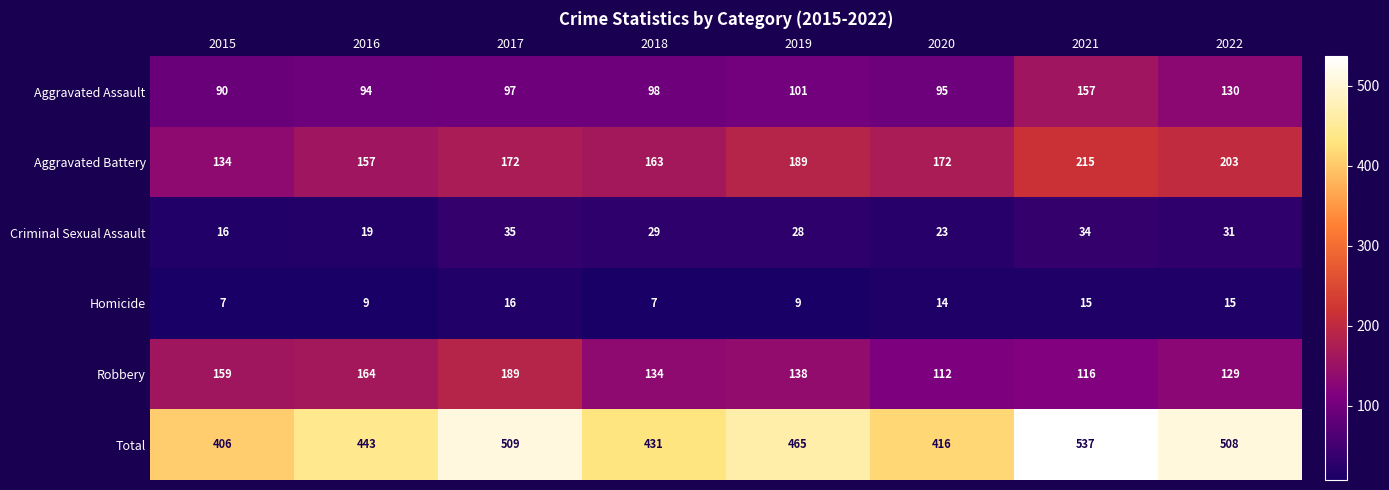

The value of Aggravated Assault at 2021 is 157. True or false?

True